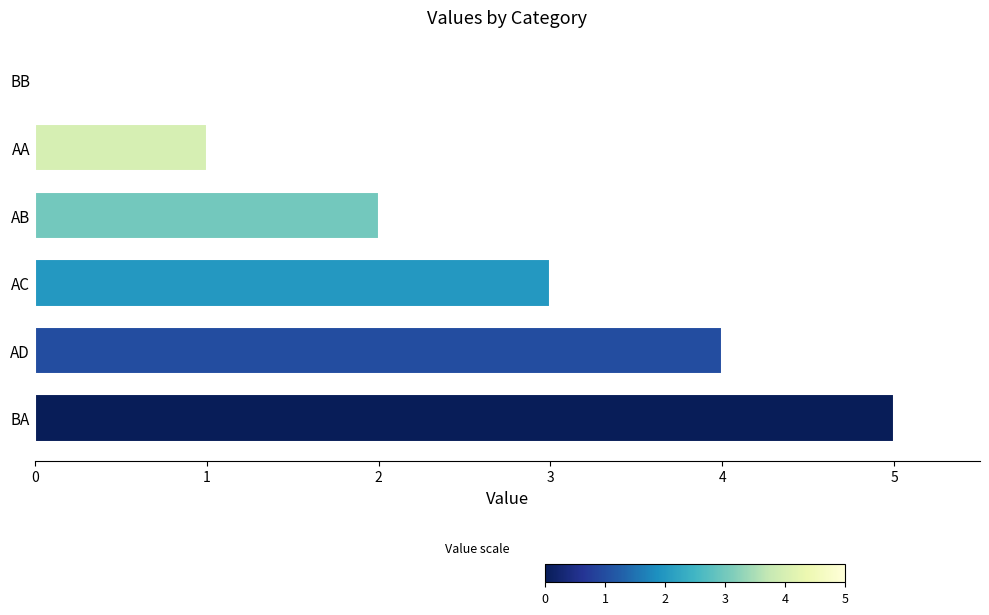

Reading top to bottom, transcribe all the data shown in this chart.

BB=0	AA=1	AB=2	AC=3	AD=4	BA=5